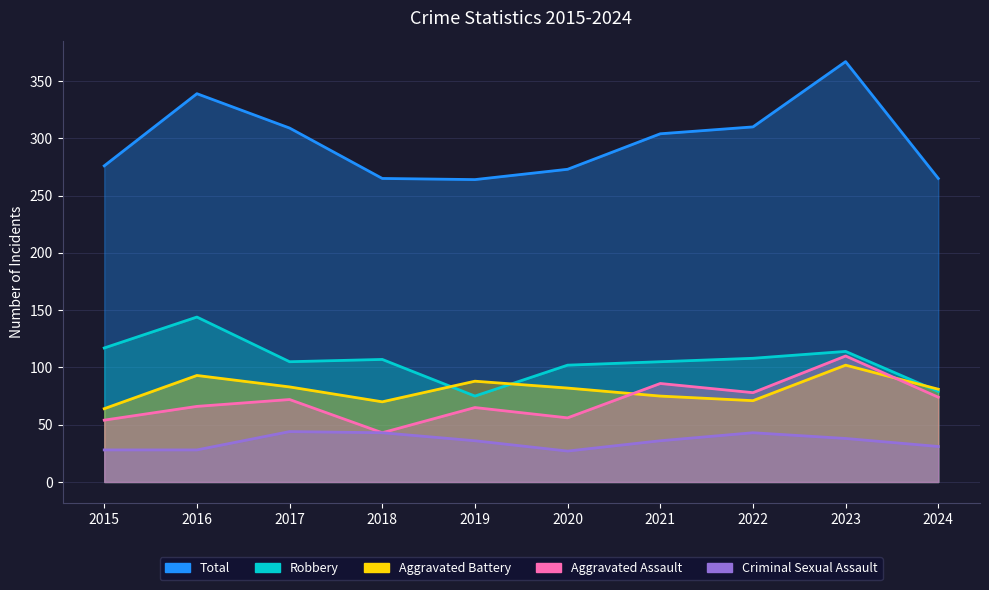

What is the sum of the Aggravated Battery values at 2020 and 2022?

153